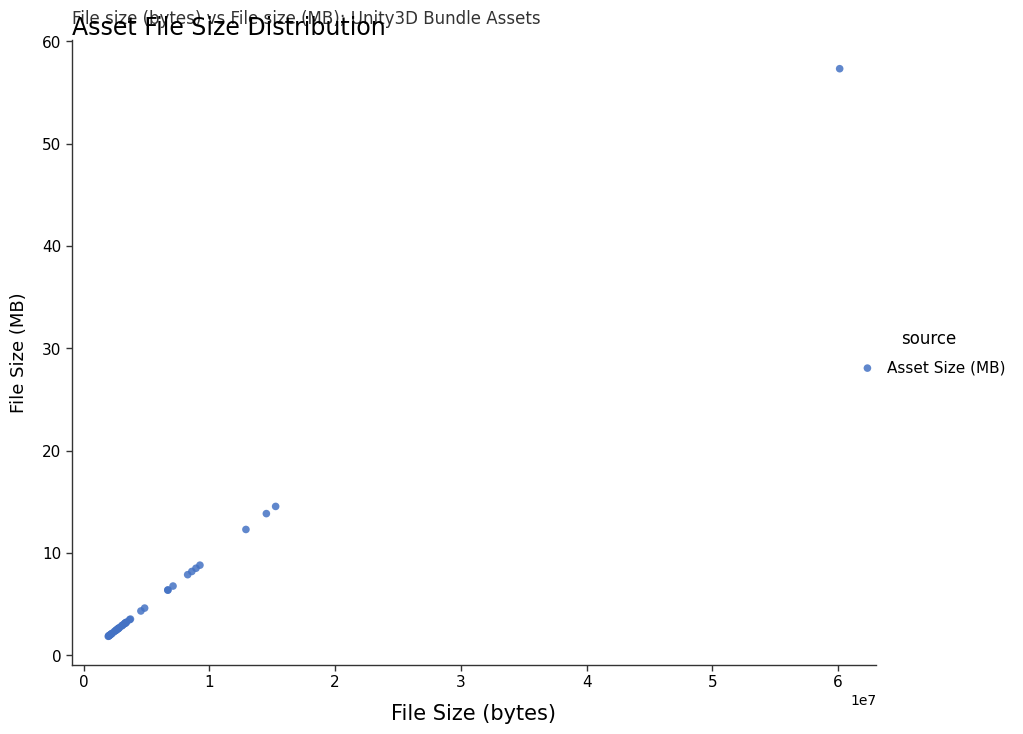

What Y value in the scatter plot is closest to 29?

14.6